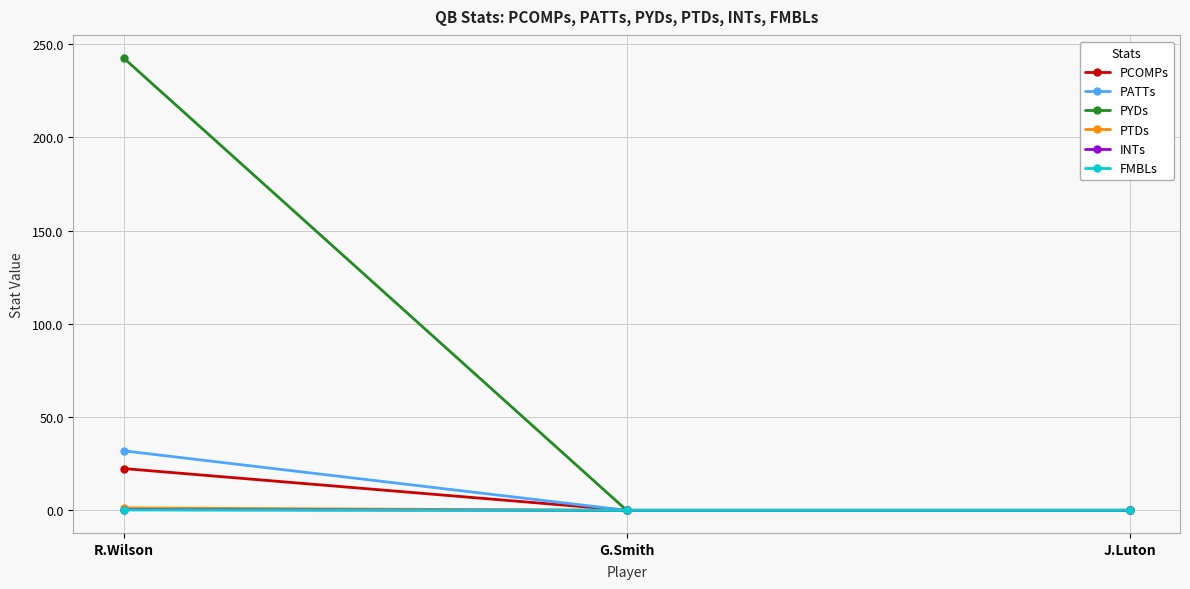

Count the number of data series in this chart.

6